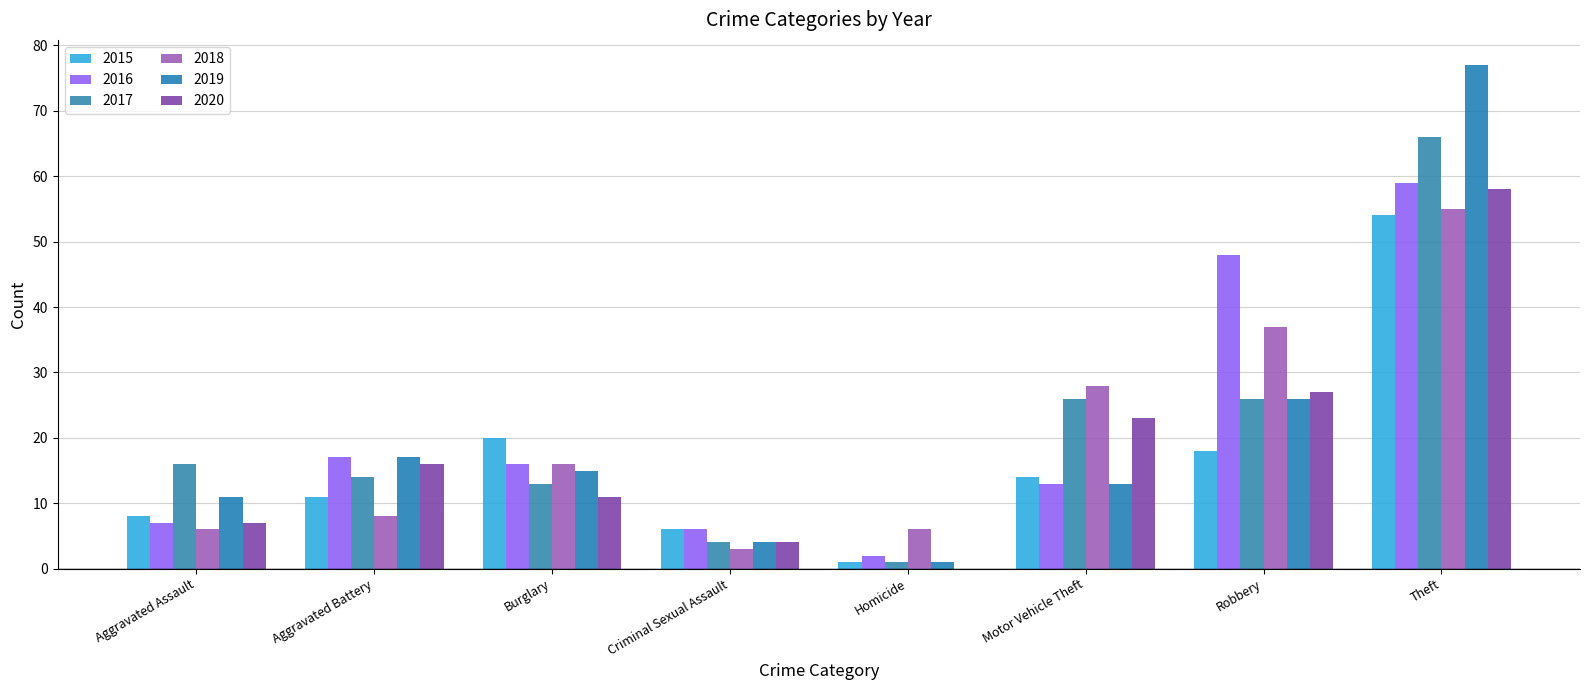

What is the spread (max minus min) of values at Aggravated Assault?

10